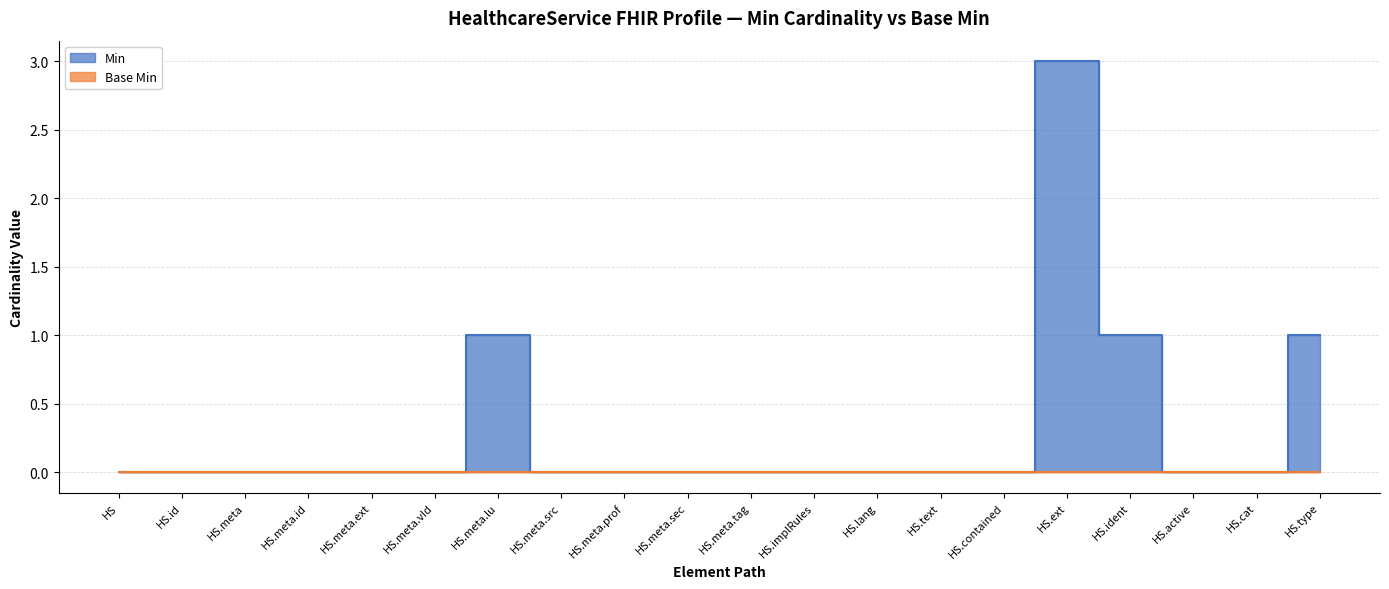

What is the change in value from HS.meta.src to HS.type?

+1